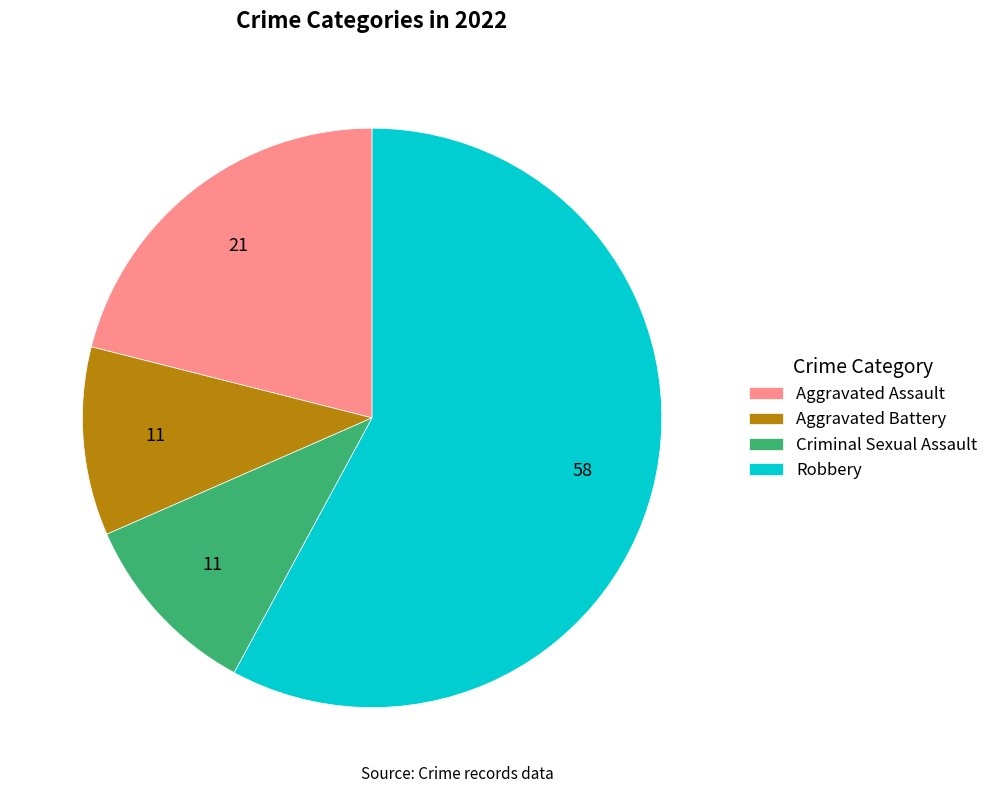

True or false: Robbery accounts for 58% of the total.

True